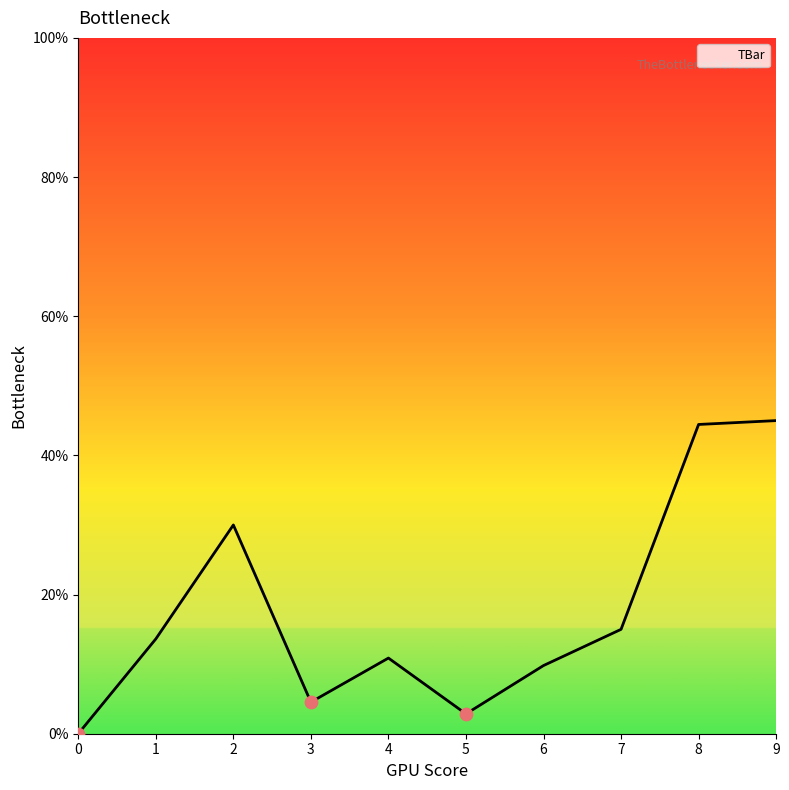

What is the change in value from 6 to 7?

+5.2